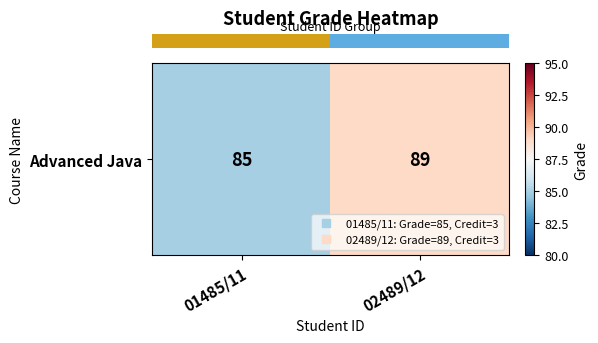

What is the sum of all values?

174